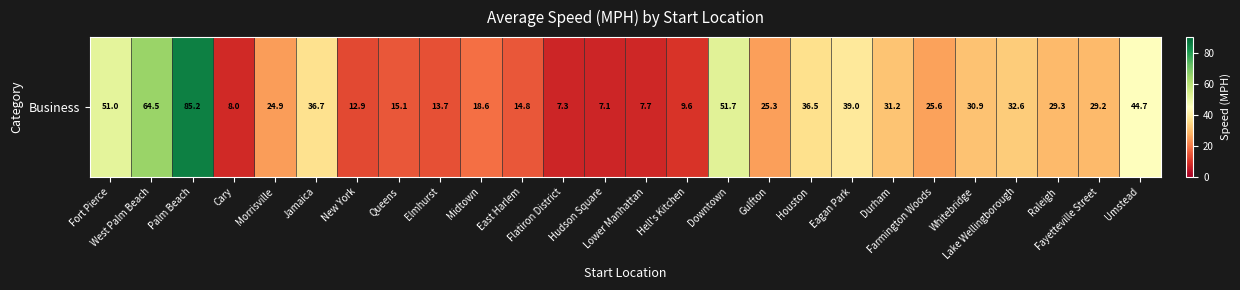

Reading right to left, transcribe all the data shown in this chart.

Umstead=44.7	Fayetteville Street=29.2	Raleigh=29.3	Lake Wellingborough=32.6	Whitebridge=30.9	Farmington Woods=25.6	Durham=31.2	Eagan Park=39.0	Houston=36.5	Gulfton=25.3	Downtown=51.7	Hell's Kitchen=9.6	Lower Manhattan=7.7	Hudson Square=7.1	Flatiron District=7.3	East Harlem=14.8	Midtown=18.6	Elmhurst=13.7	Queens=15.1	New York=12.9	Jamaica=36.7	Morrisville=24.9	Cary=8.0	Palm Beach=85.2	West Palm Beach=64.5	Fort Pierce=51.0